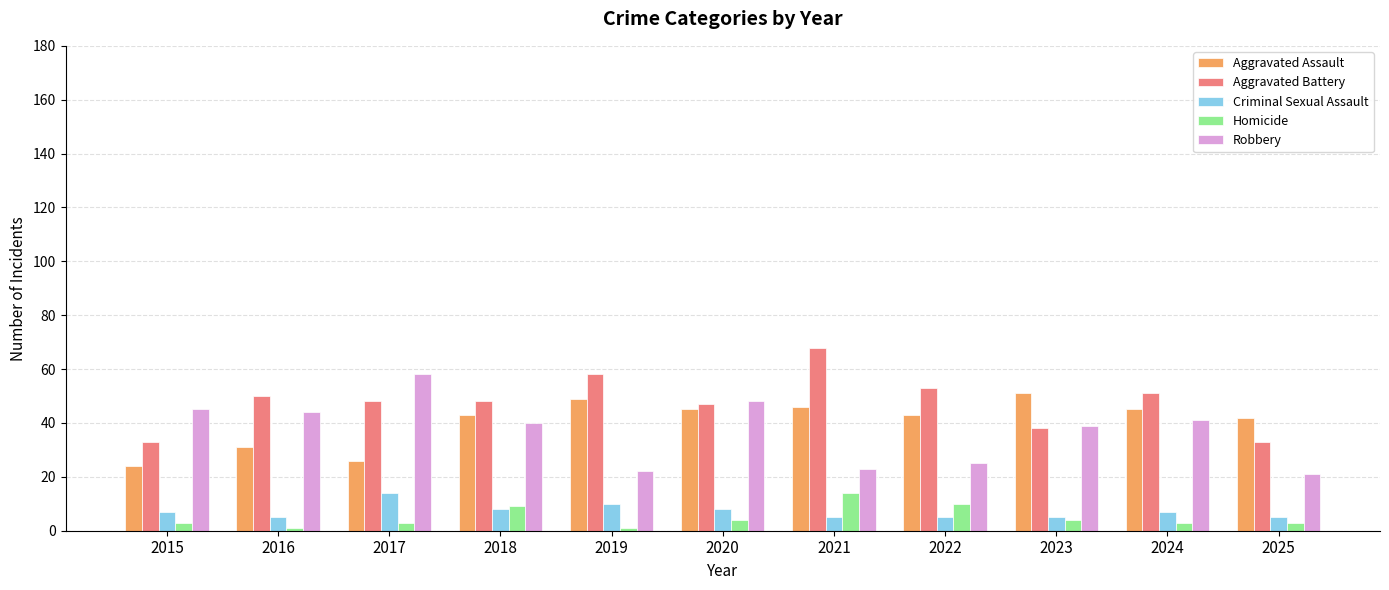

Count the Criminal Sexual Assault values in the range 5 to 8.

9